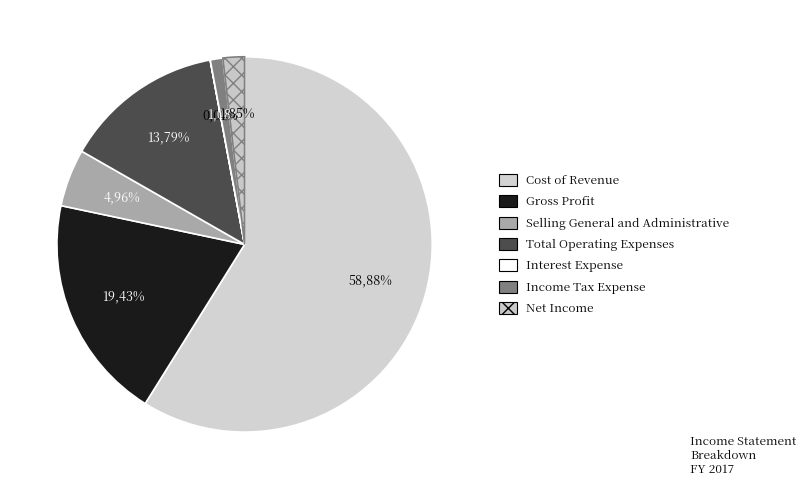

Rank the categories by value from highest to lowest.

Cost of Revenue, Gross Profit, Total Operating Expenses, Selling General and Administrative, Net Income, Income Tax Expense, Interest Expense